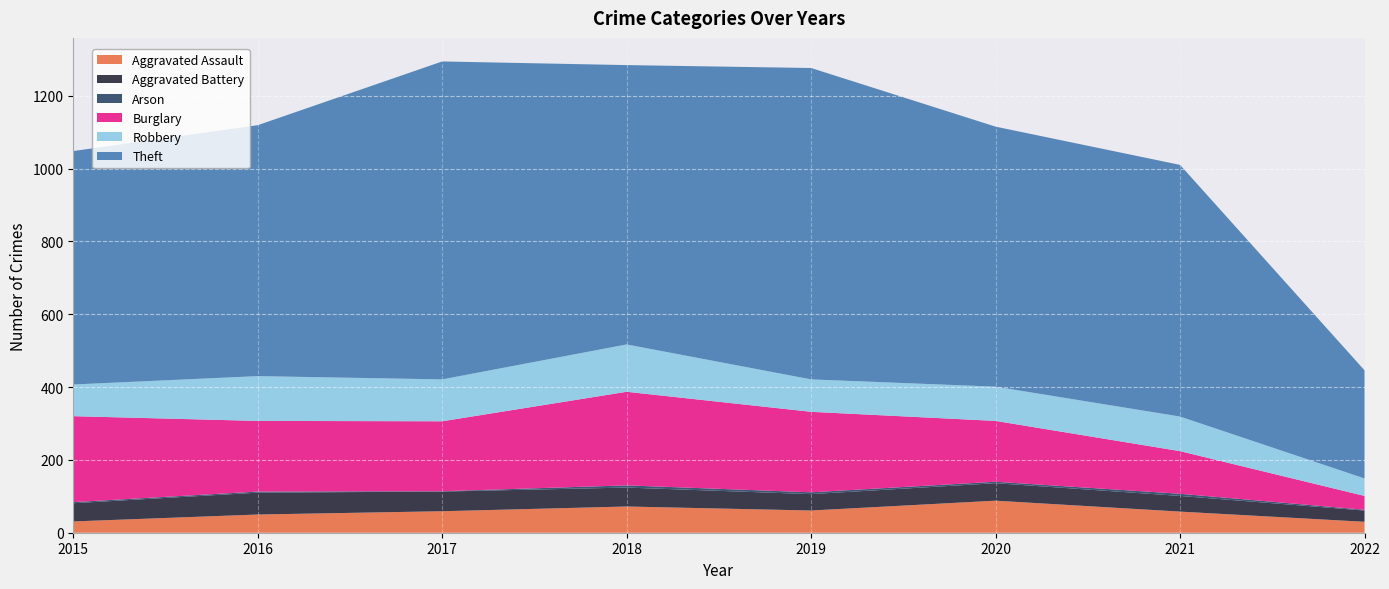

Reading left to right, list all the values displayed in this chart.

Aggravated Assault: 2015=31	2016=50	2017=59	2018=72	2019=61	2020=88	2021=58	2022=30
Aggravated Battery: 2015=50	2016=60	2017=54	2018=52	2019=45	2020=48	2021=43	2022=31
Arson: 2015=3	2016=3	2017=1	2018=6	2019=5	2020=4	2021=6	2022=2
Burglary: 2015=236	2016=194	2017=192	2018=257	2019=221	2020=167	2021=117	2022=38
Robbery: 2015=87	2016=123	2017=115	2018=130	2019=89	2020=94	2021=95	2022=48
Theft: 2015=641	2016=689	2017=873	2018=767	2019=855	2020=714	2021=691	2022=297